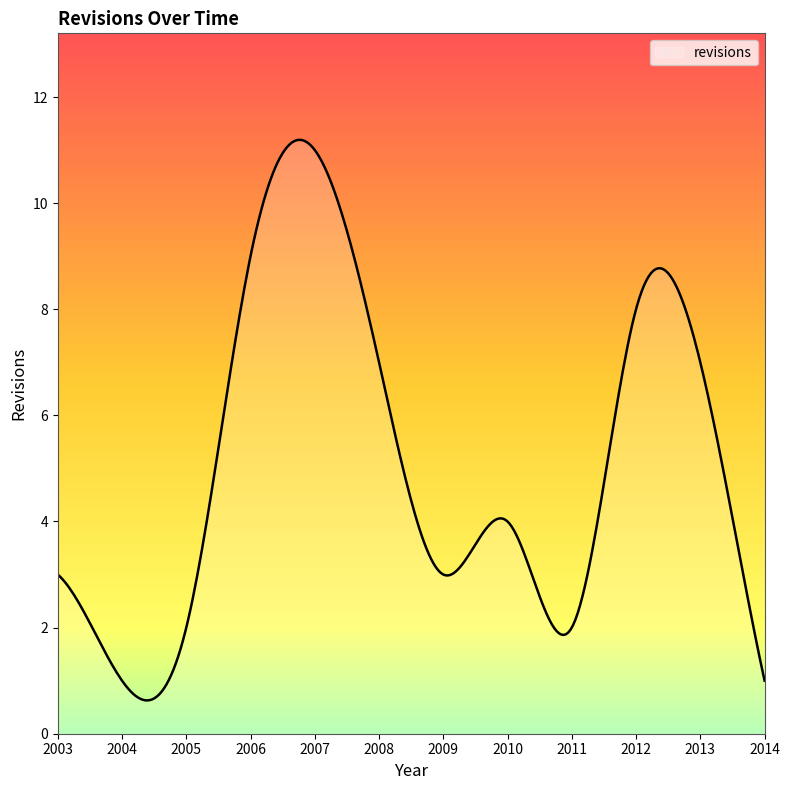

What is the difference between the maximum and minimum values?

10.6